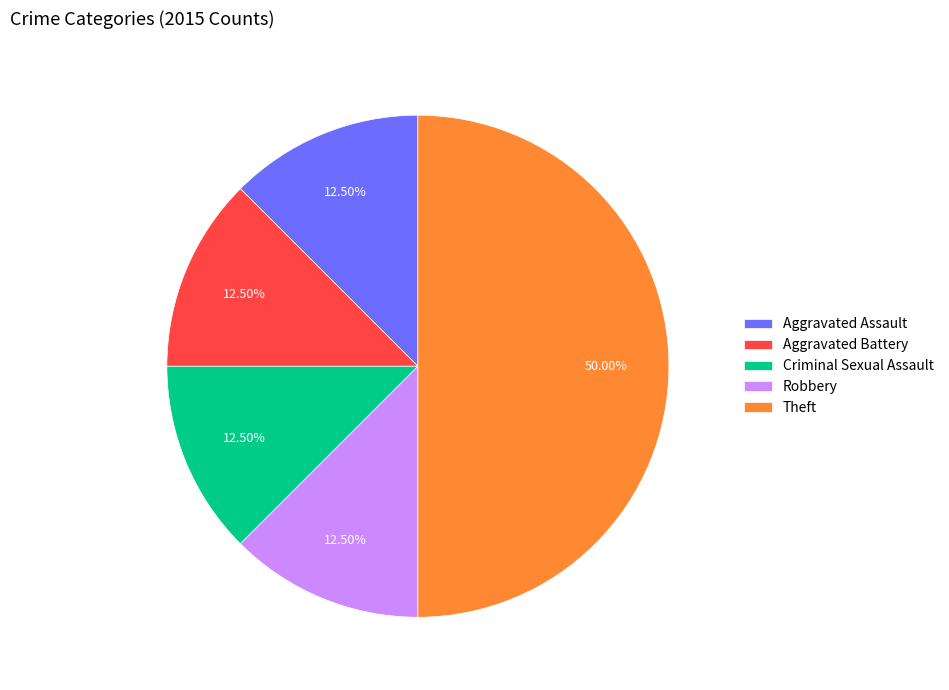

Approximately how many times larger is the value at Criminal Sexual Assault compared to Aggravated Assault?

1.0